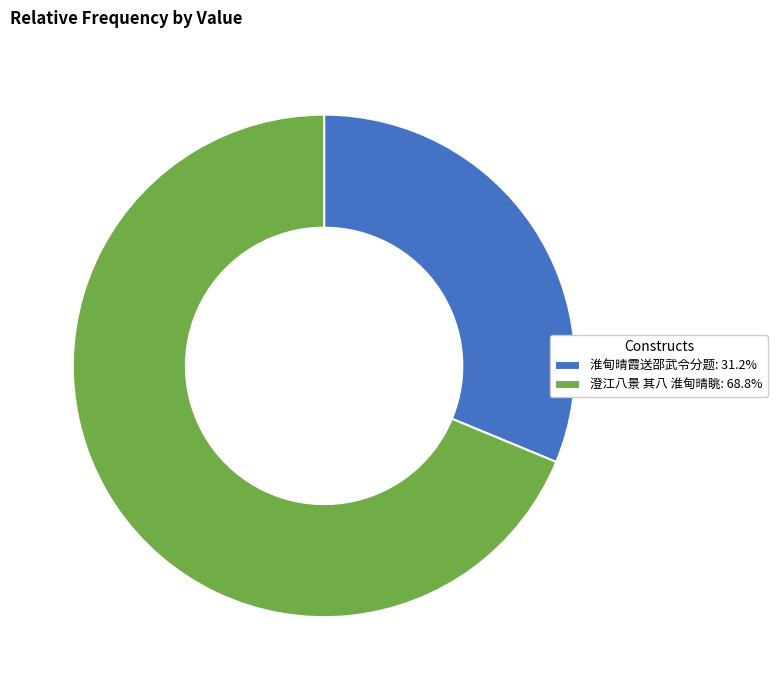

What is the ratio of the value at 澄江八景 其八 淮甸晴眺: 68.8% to the value at 淮甸晴霞送邵武令分题: 31.2%?

2.2